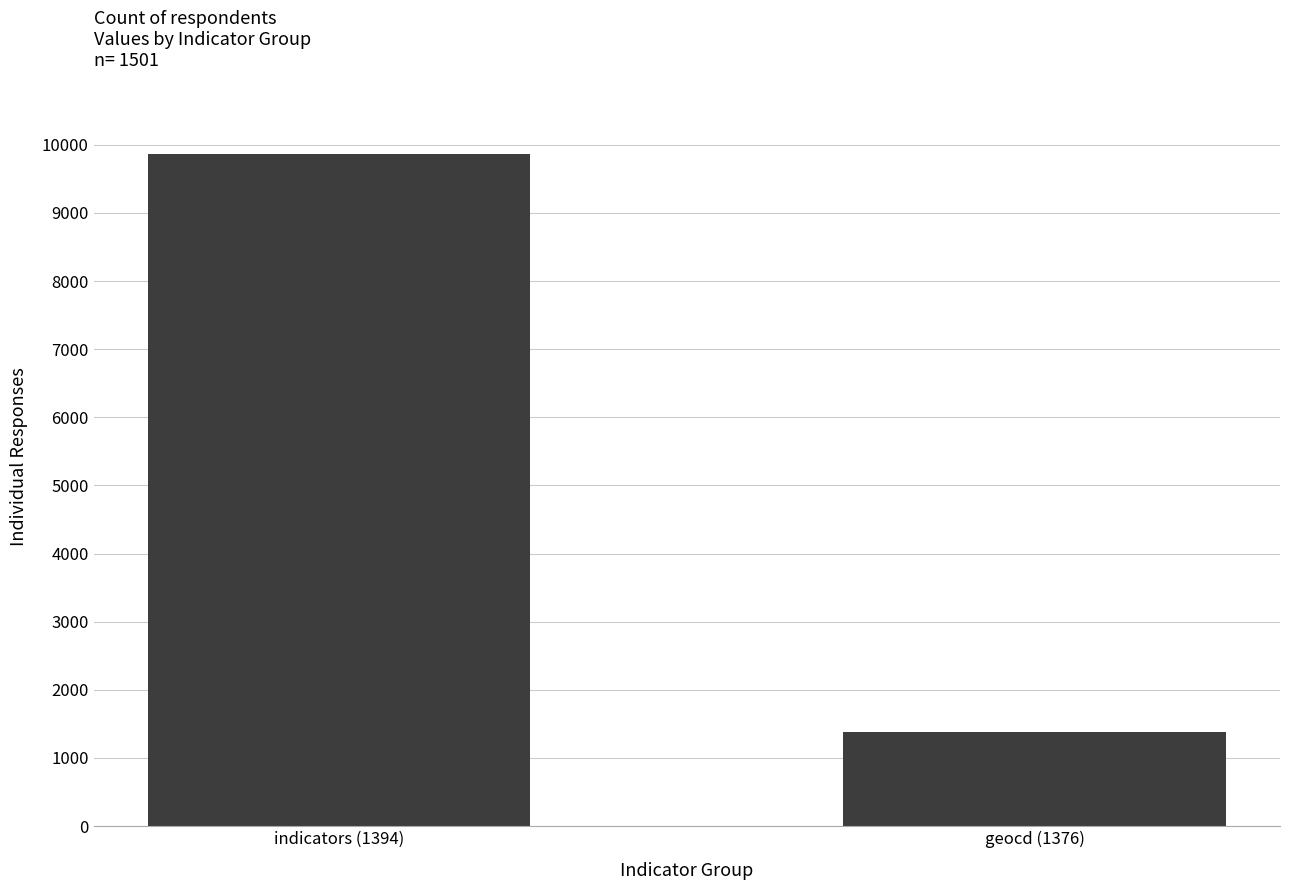

Which label corresponds to the smallest value in the chart?

geocd (1376)